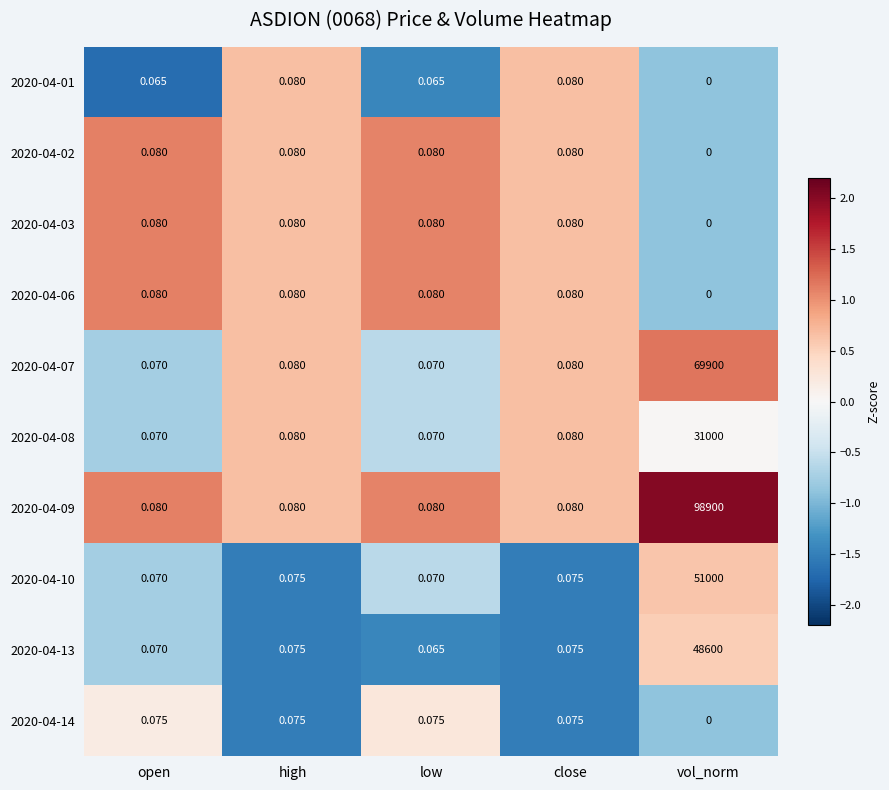

How many series are shown in this chart?

10